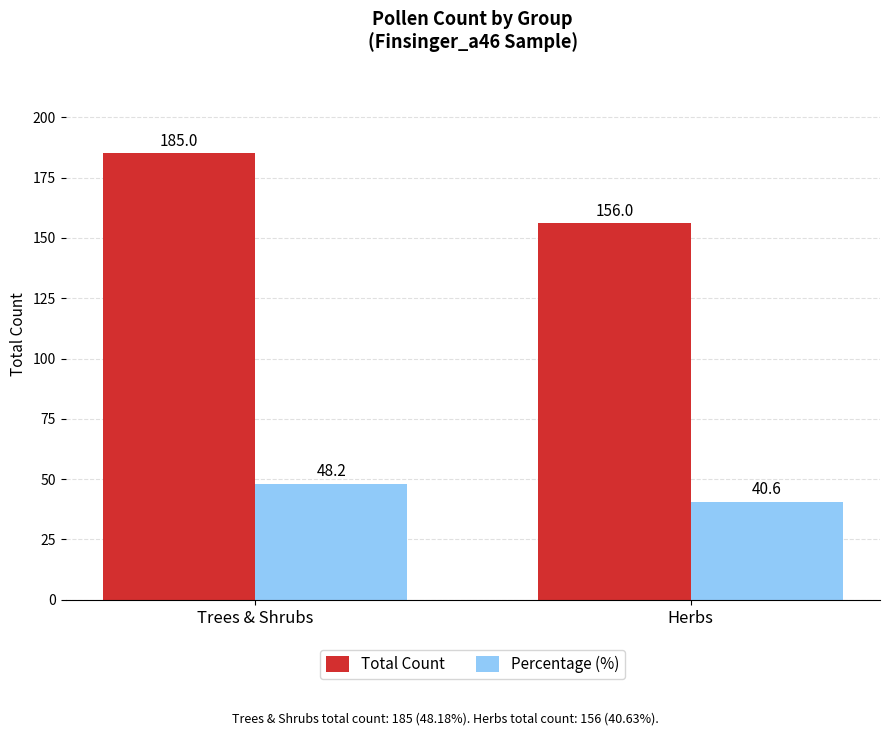

At which category does the chart reach its peak across all series?

Trees & Shrubs